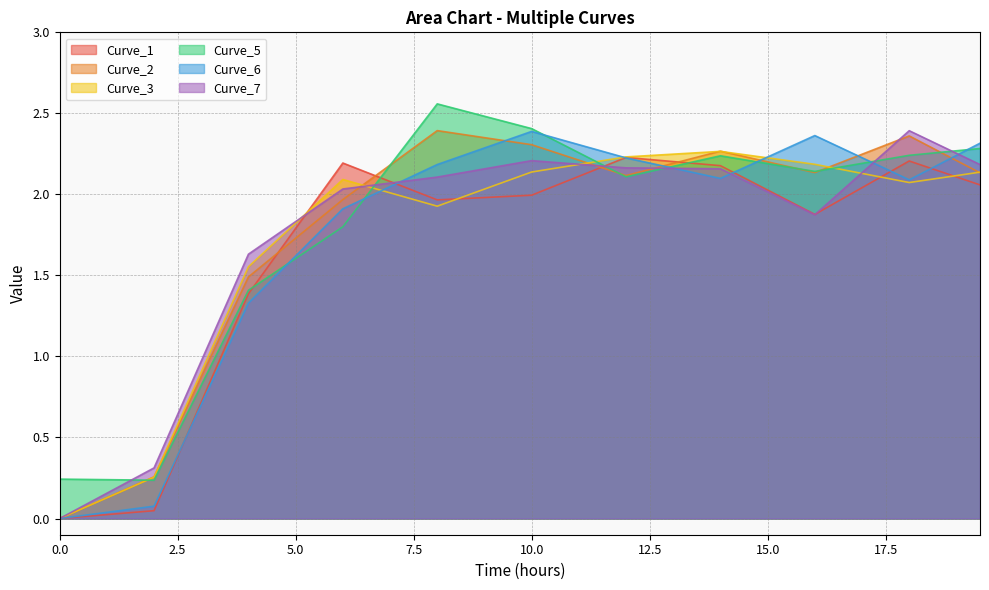

At which category does Curve_2 reach its first local valley?

12.0